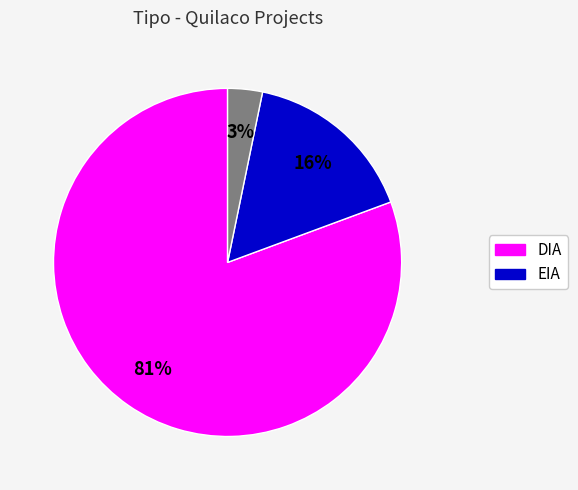

Is there a majority slice in this chart?

Yes